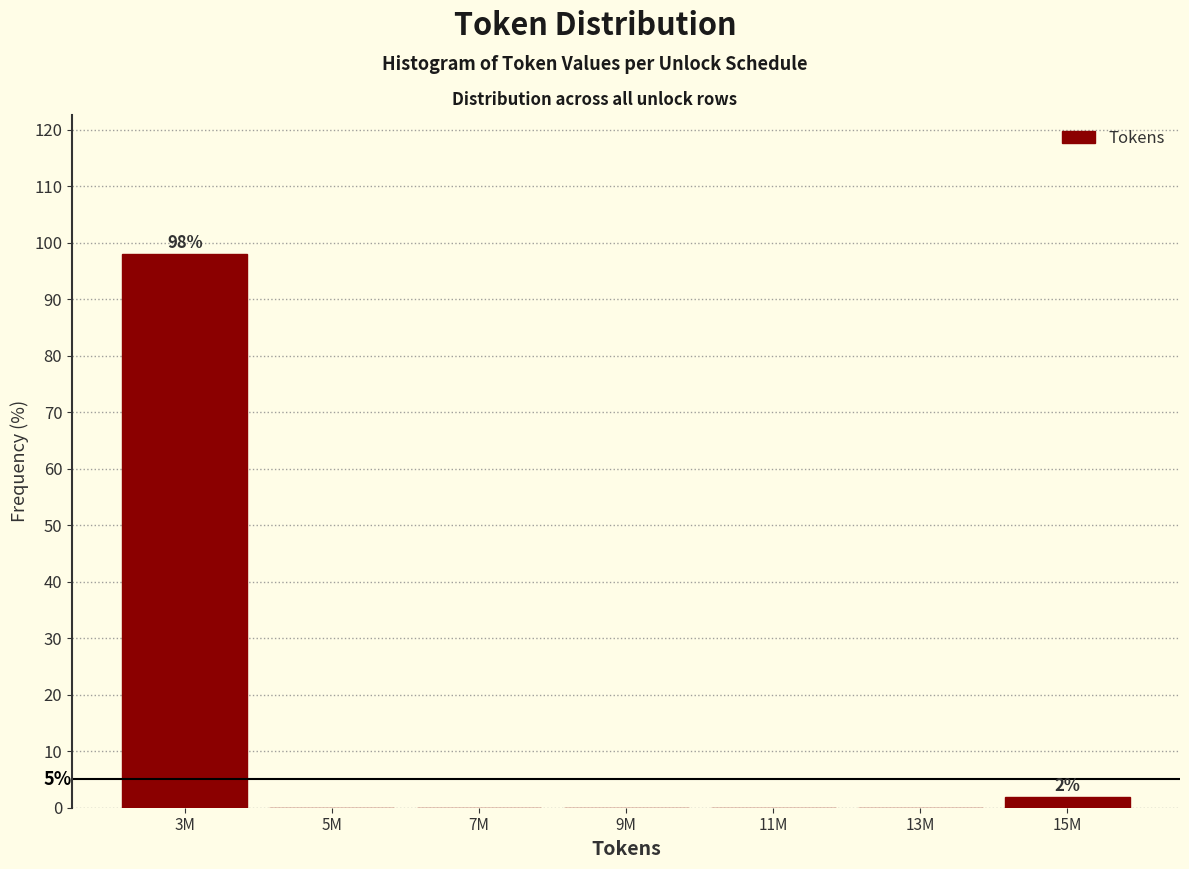

Reading left to right, transcribe all the data shown in this chart.

3M=98.1	5M=0.0	7M=0.0	9M=0.0	11M=0.0	13M=0.0	15M=1.9